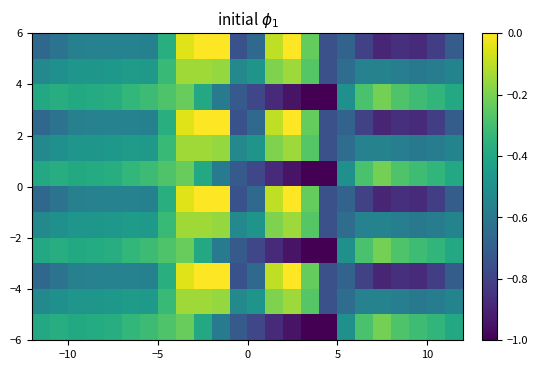

Count the number of categories in the chart.

24